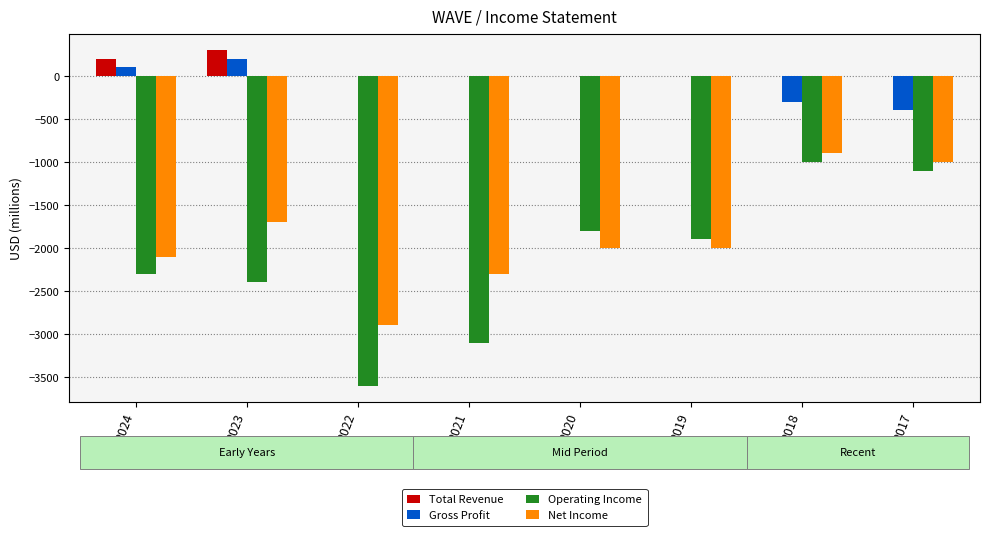

At which label does Gross Profit first exceed 0?

2024